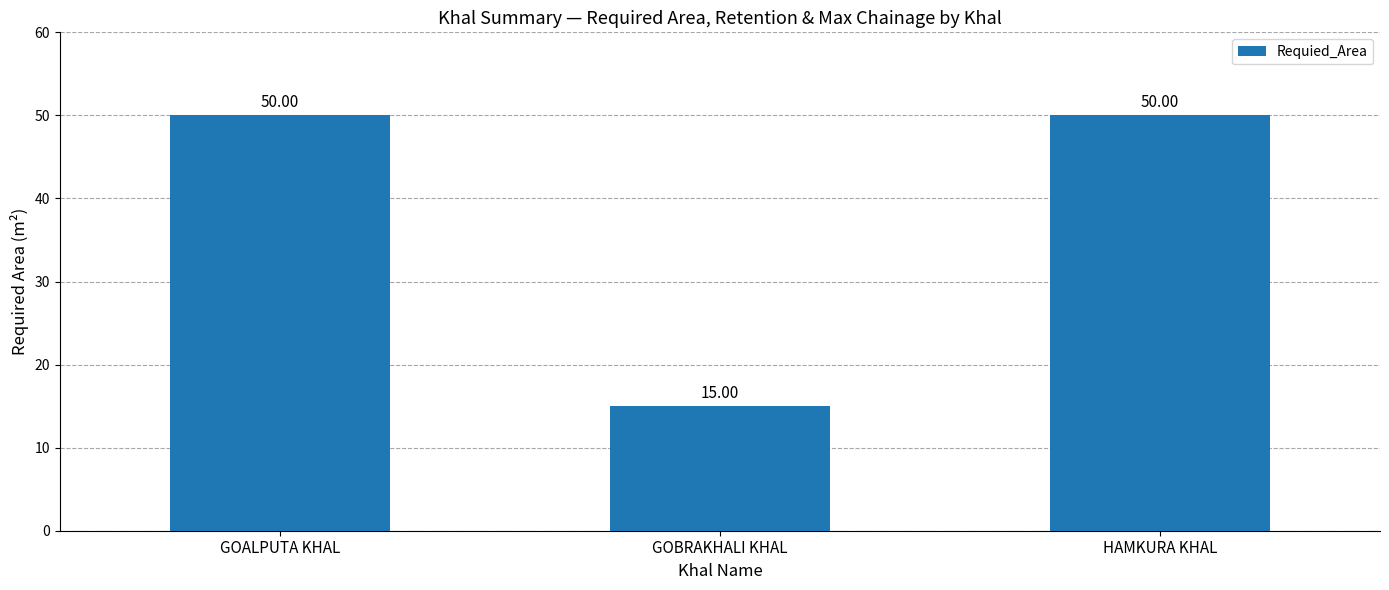

Count the number of categories in the chart.

3